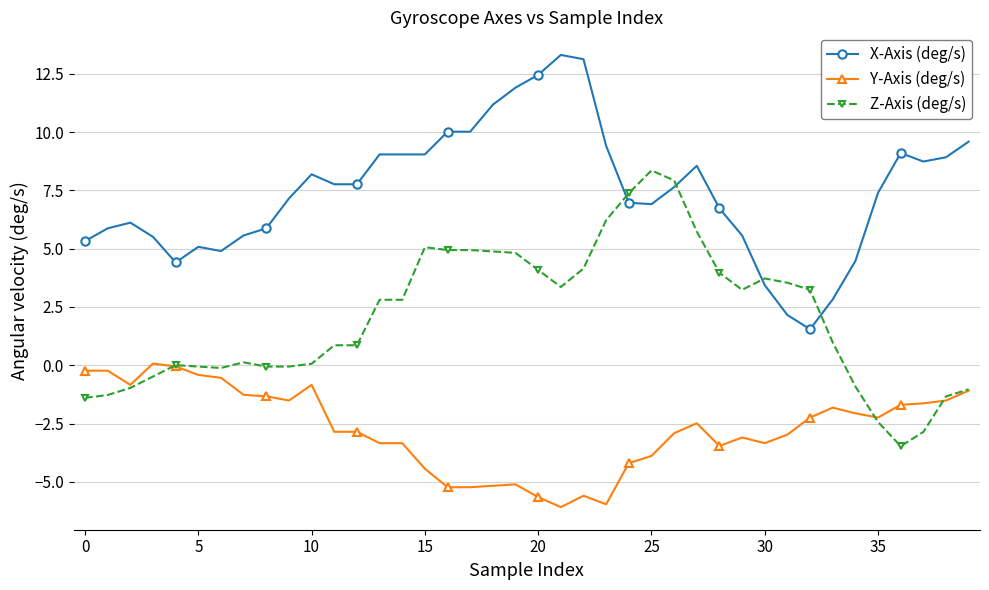

At how many categories does at least one series exceed 11?

5